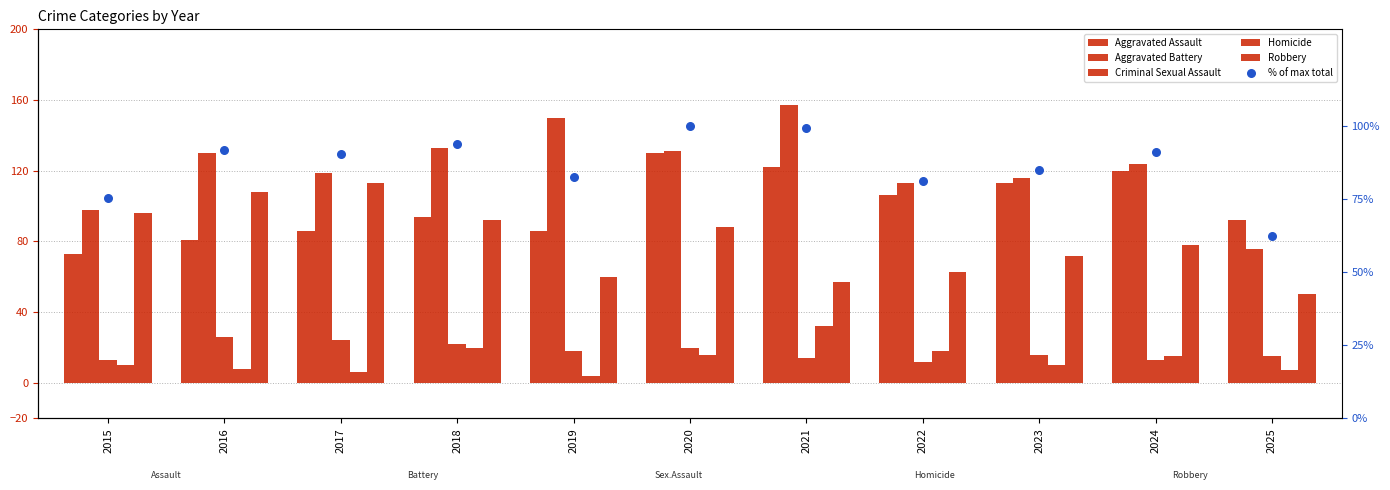

What is the total value across all series at 2021?

481.2